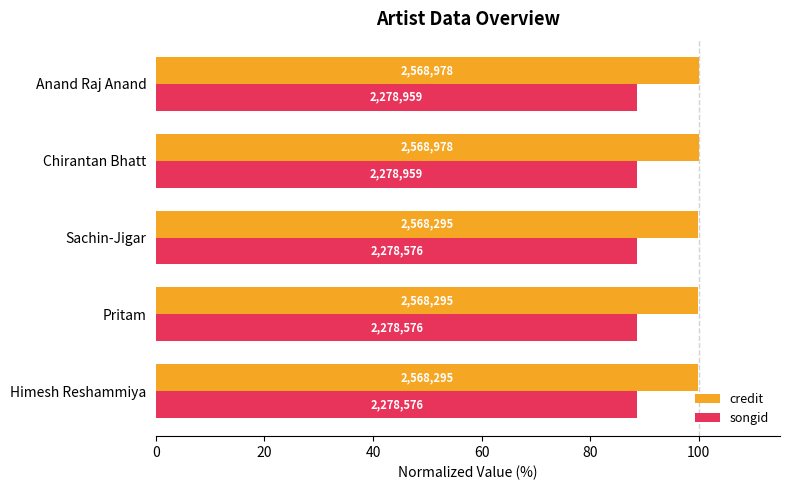

What are all the series names shown in the legend?

credit, songid